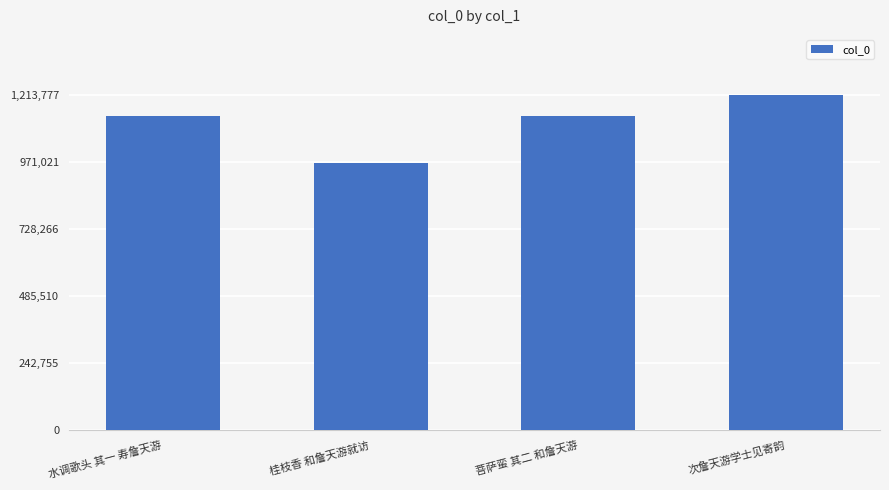

Does the chart contain stacked bars?

No